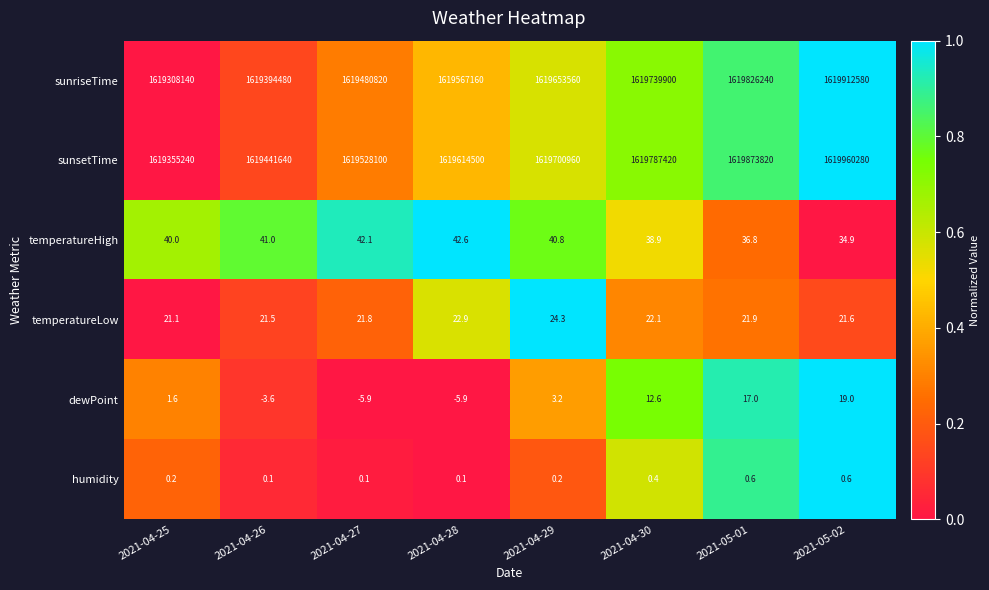

How many categories are shown in the chart?

8